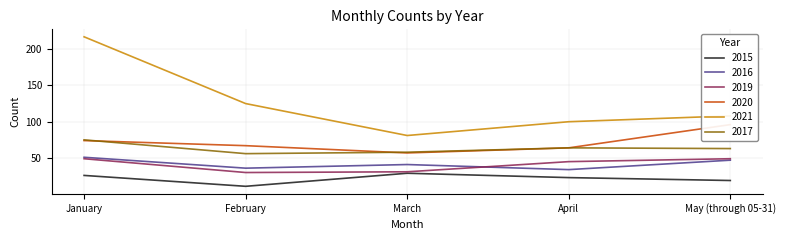

True or false: 2021 and 2015 intersect in this chart.

False